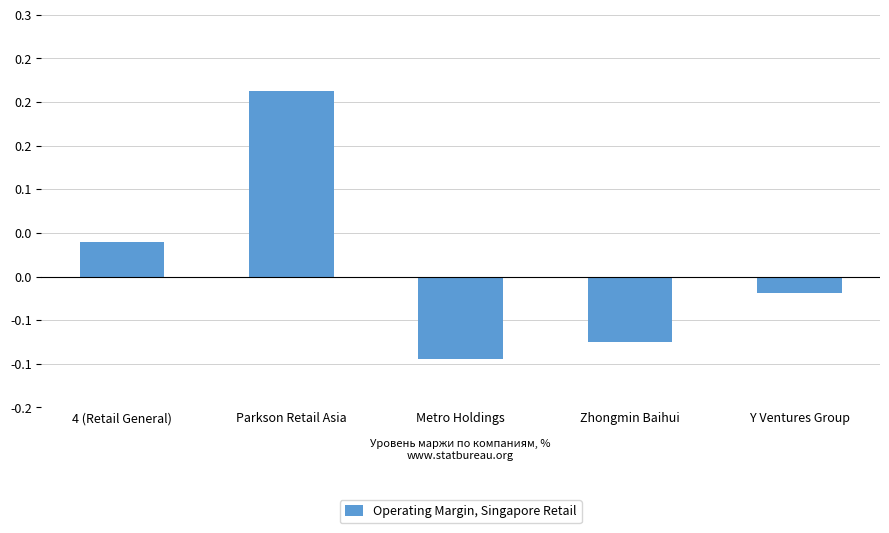

What is the sum of the values at Parkson Retail Asia and Metro Holdings?

0.1